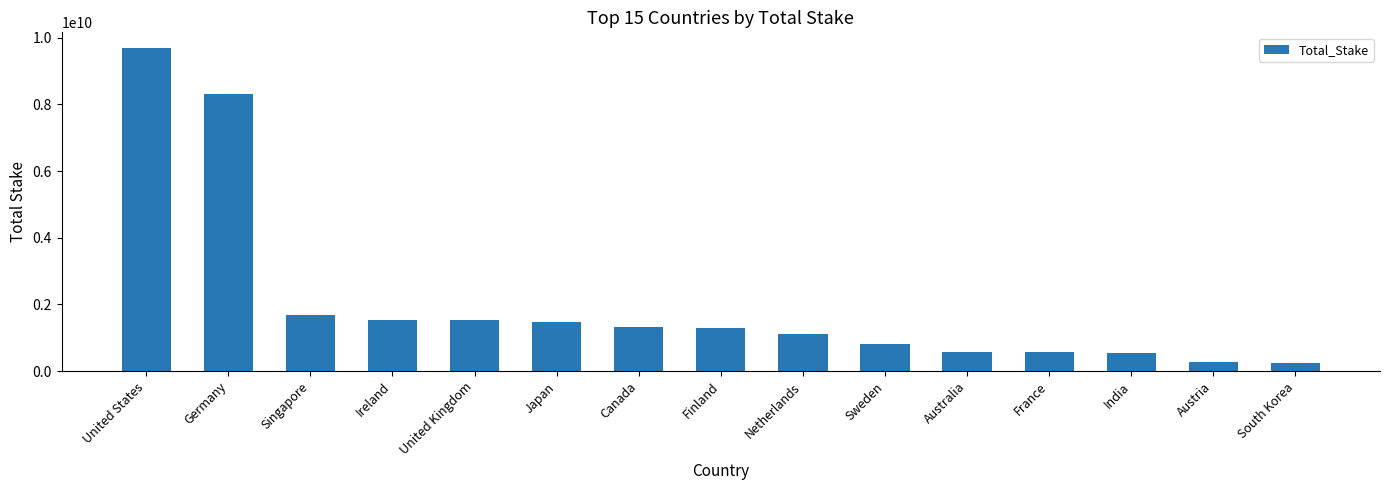

The chart shows a value of 9680000000 at United States. True or false?

True